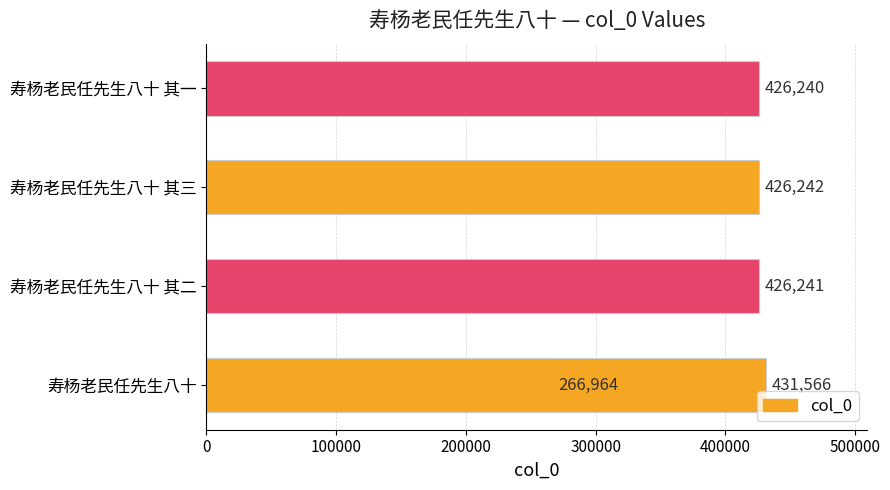

What is the sum of the values at 寿杨老民任先生八十 其三 and 寿杨老民任先生八十 其二?

852483